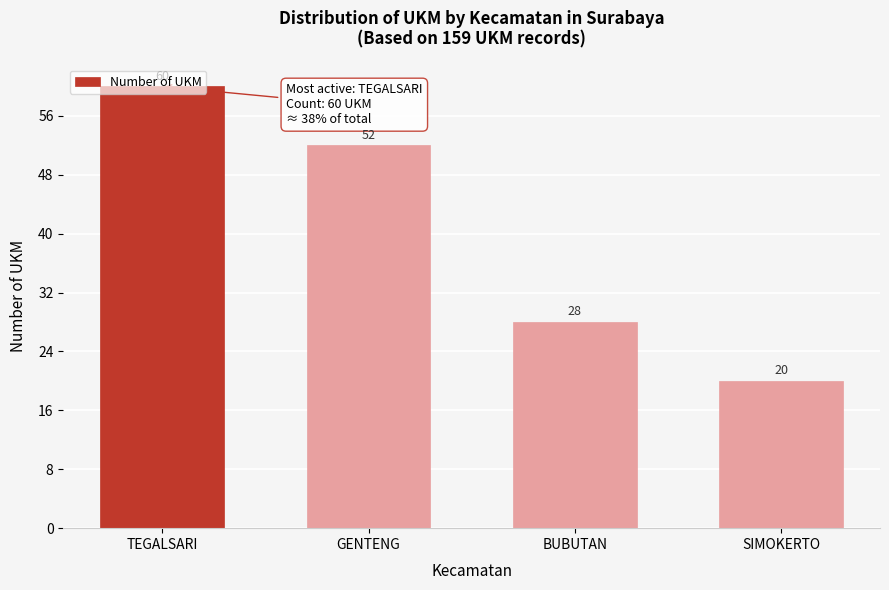

What is the difference between the maximum and minimum values?

40